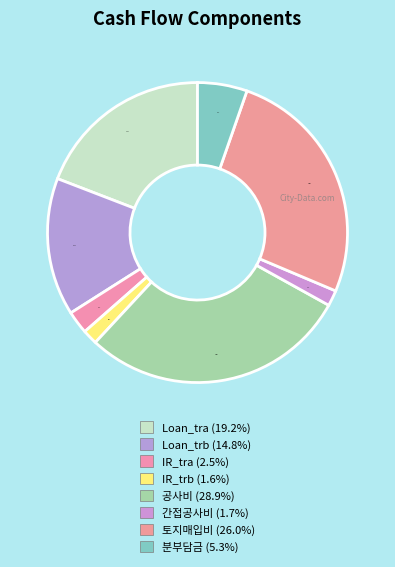

Combined, what portion of the pie is 토지매입비 and Loan_trb?

40.9%